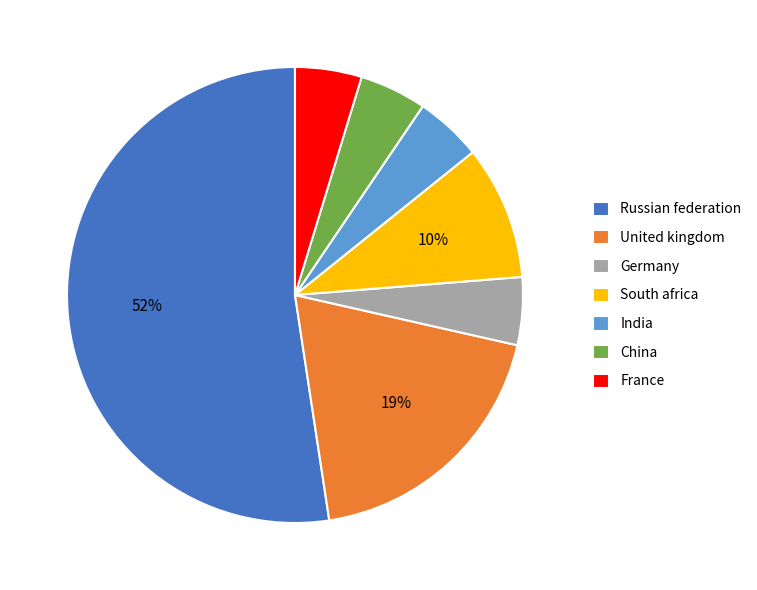

To the nearest percent, what is the combined percentage of United kingdom and India?

24%